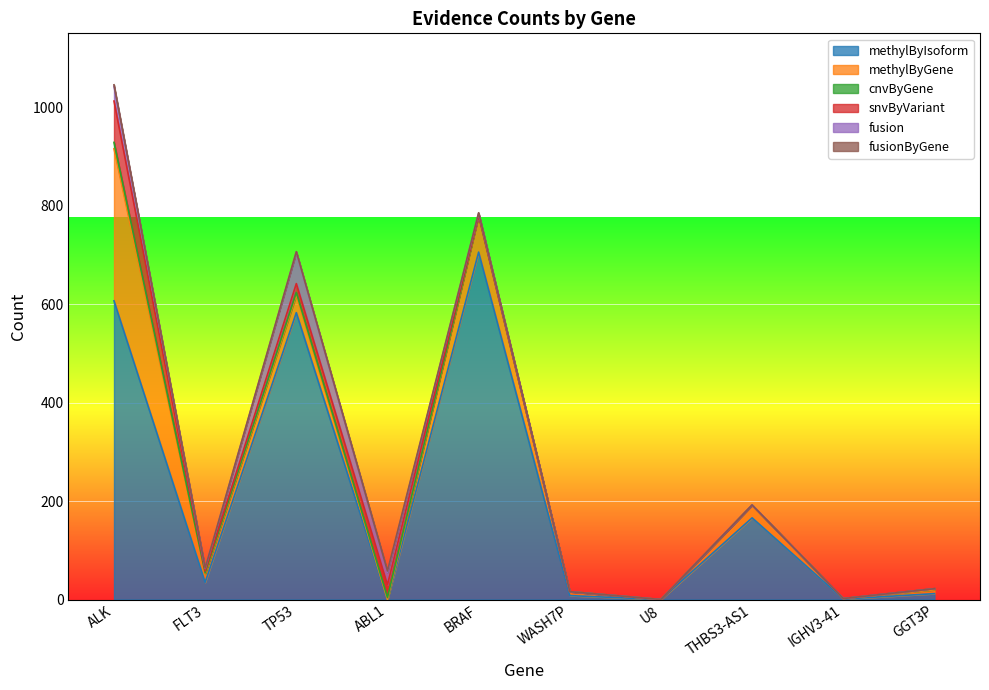

What is the sum of all snvByVariant values?

132